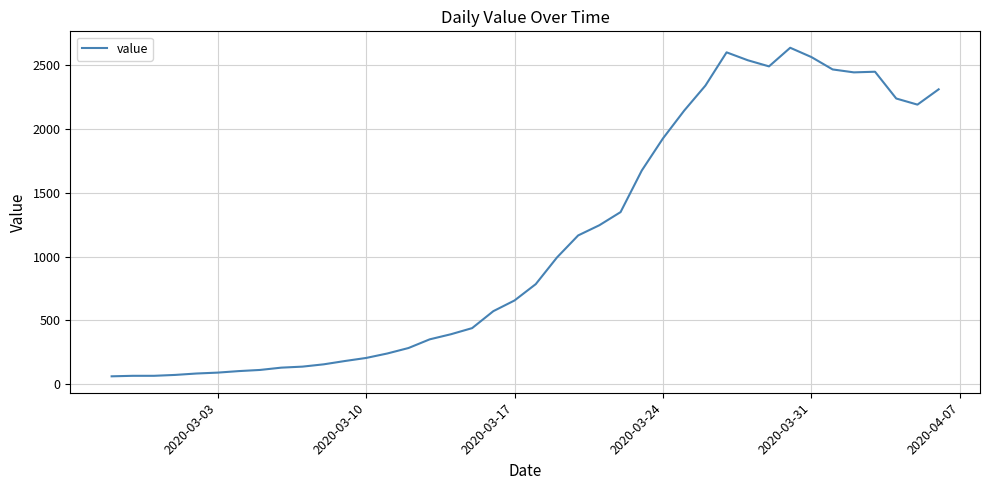

What is the smallest value displayed?

62